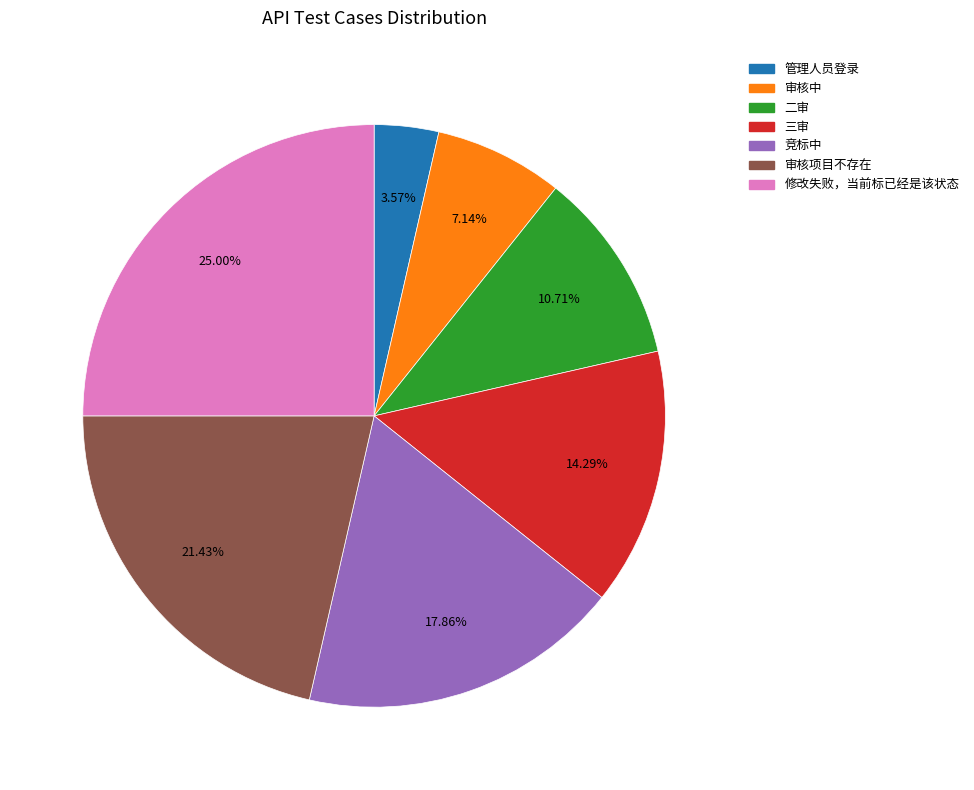

Which slice is the smallest?

管理人员登录